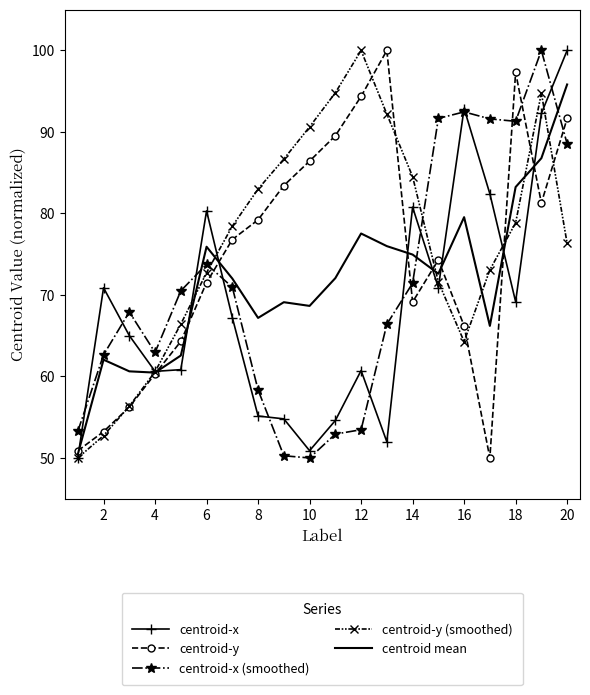

What is the maximum value shown in the chart?

100.0